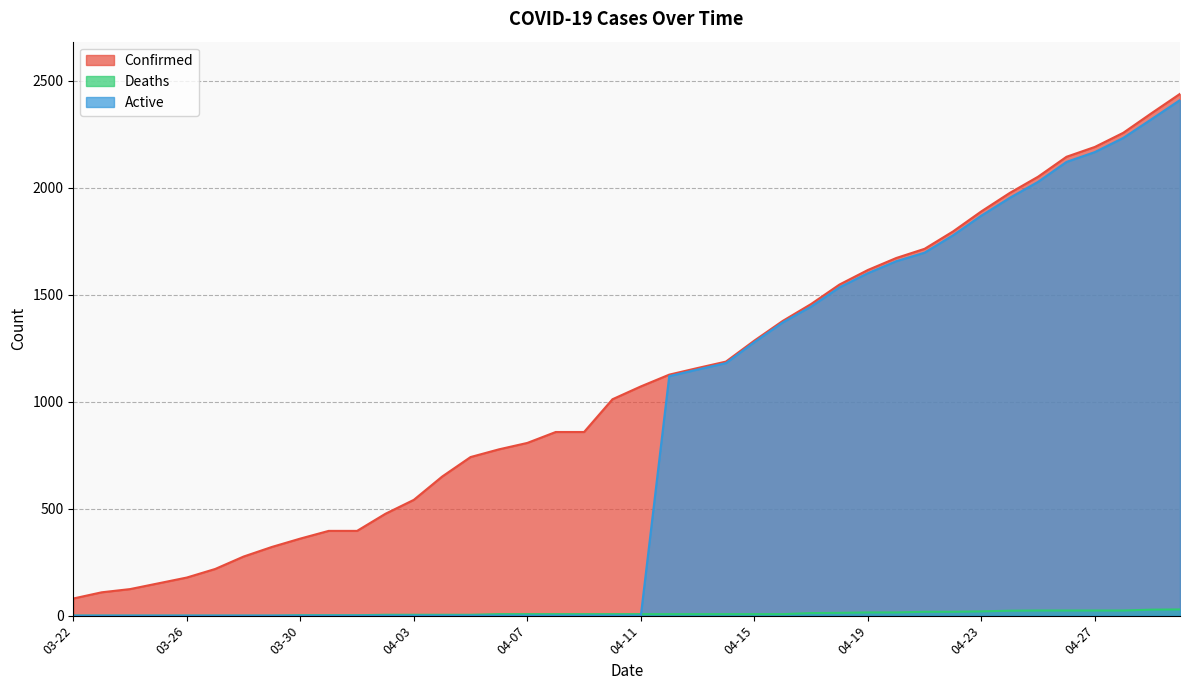

What is the spread (max minus min) of values at 03-31?

396